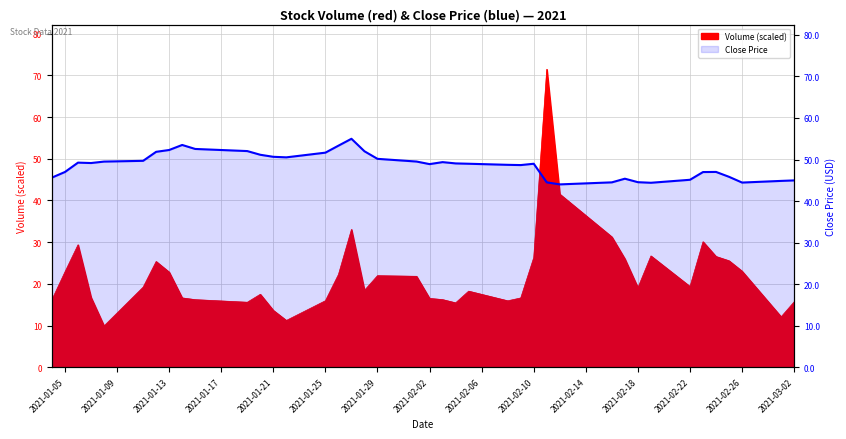

What is the difference between the maximum and second lowest values?

10.6